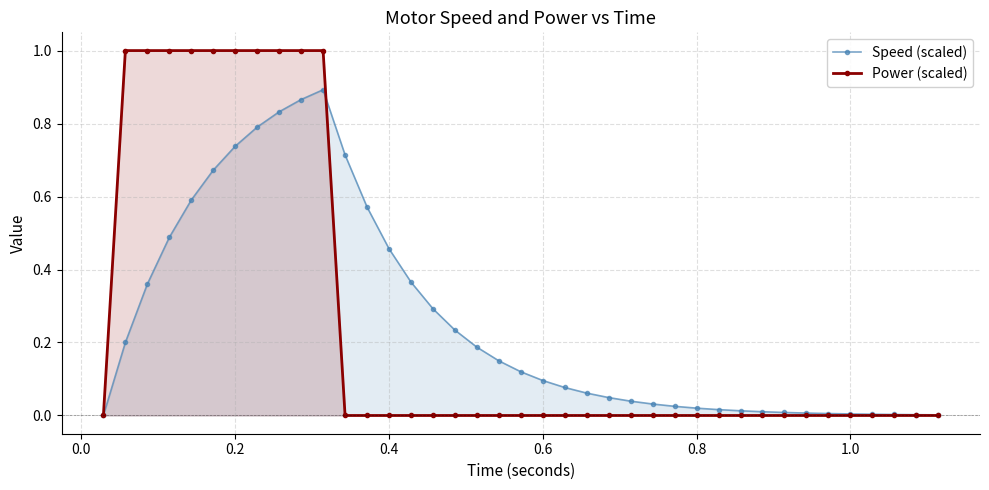

Which series has the widest spread of values?

Power (scaled)